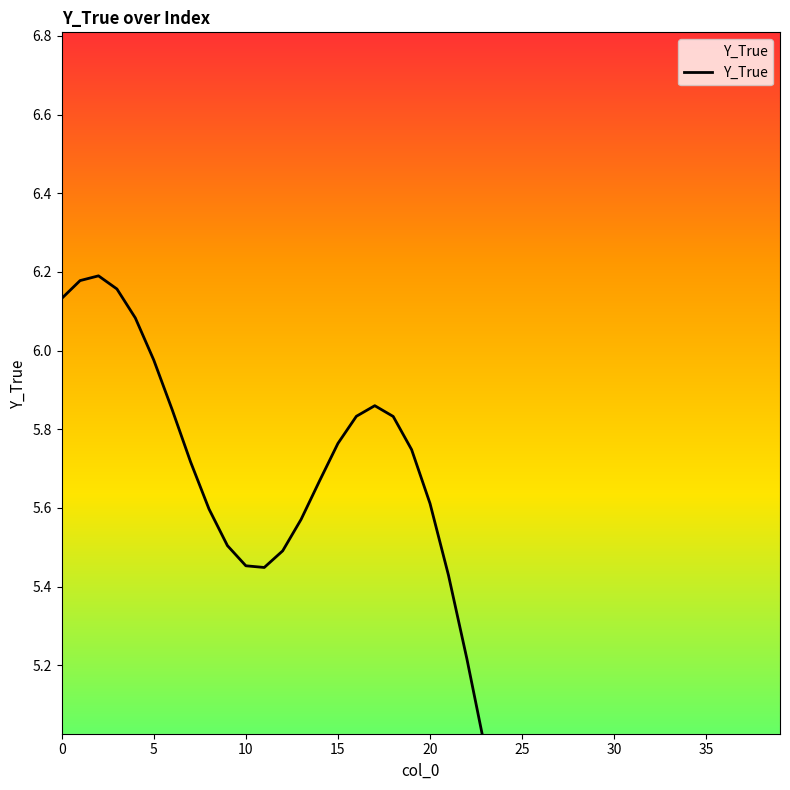

What is the change in value from 18 to 28?

-1.8